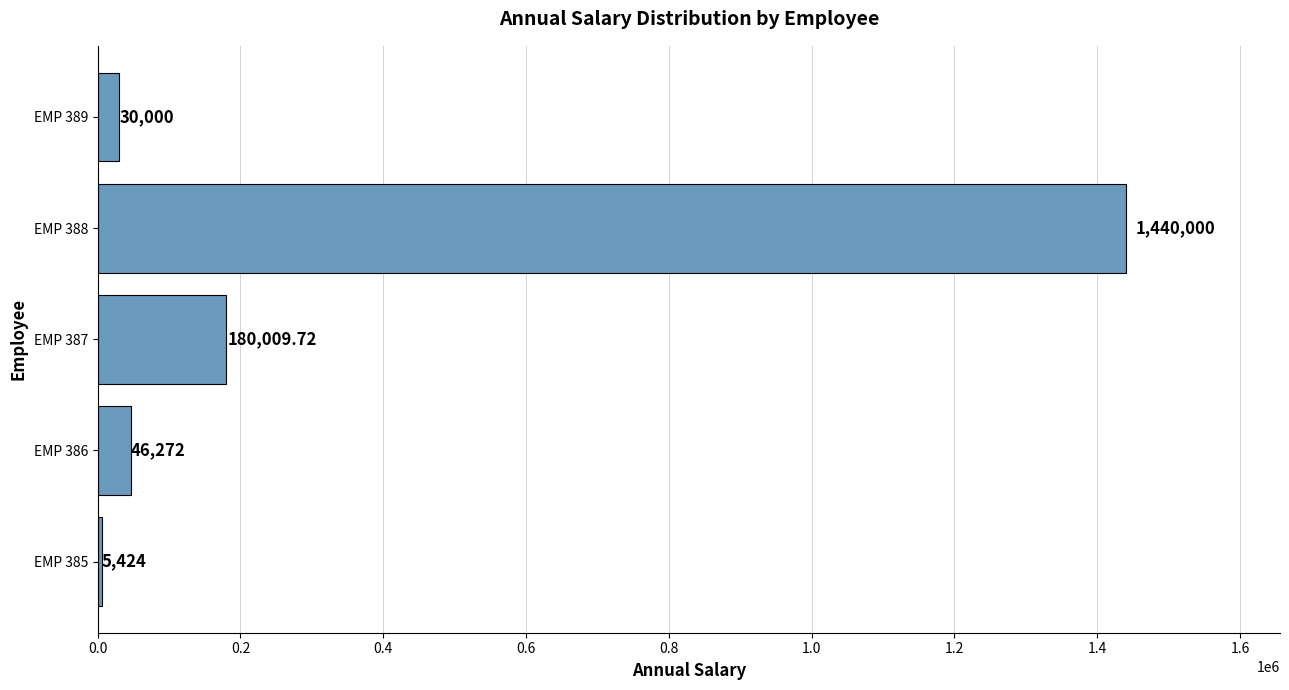

What is the sum of the values at EMP 389 and EMP 386?

76272.0